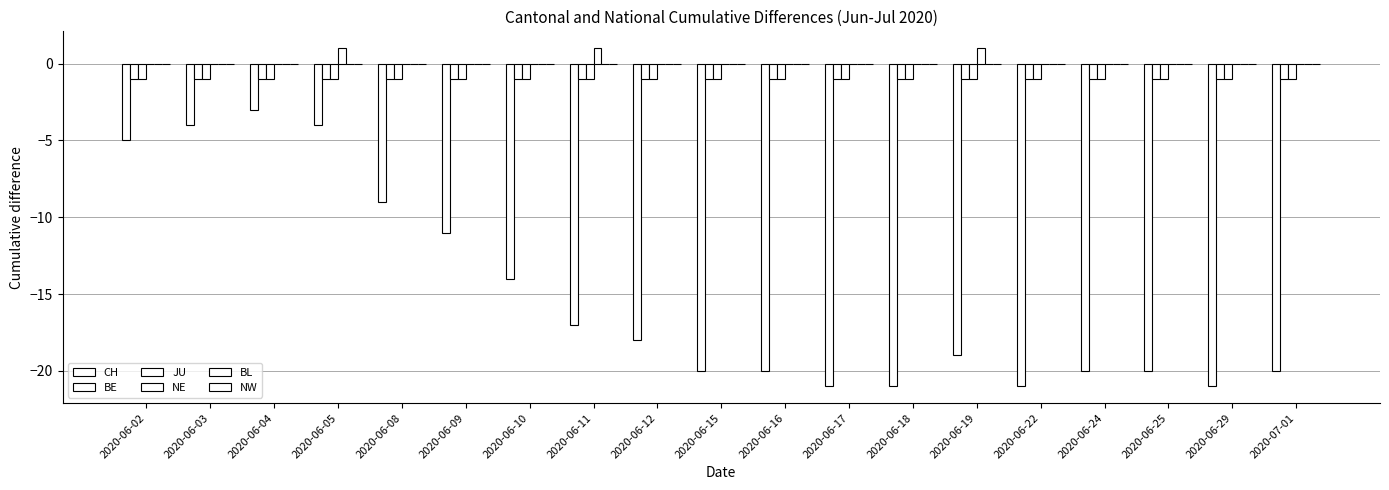

Are the bars horizontal?

No